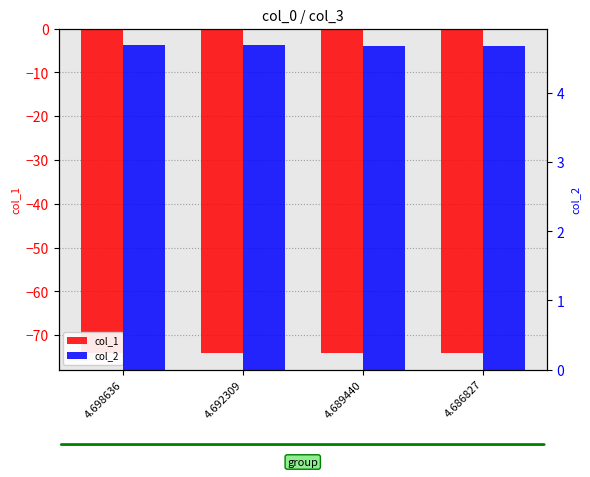

What value does the col_1 series have at 4.686827?

-74.1